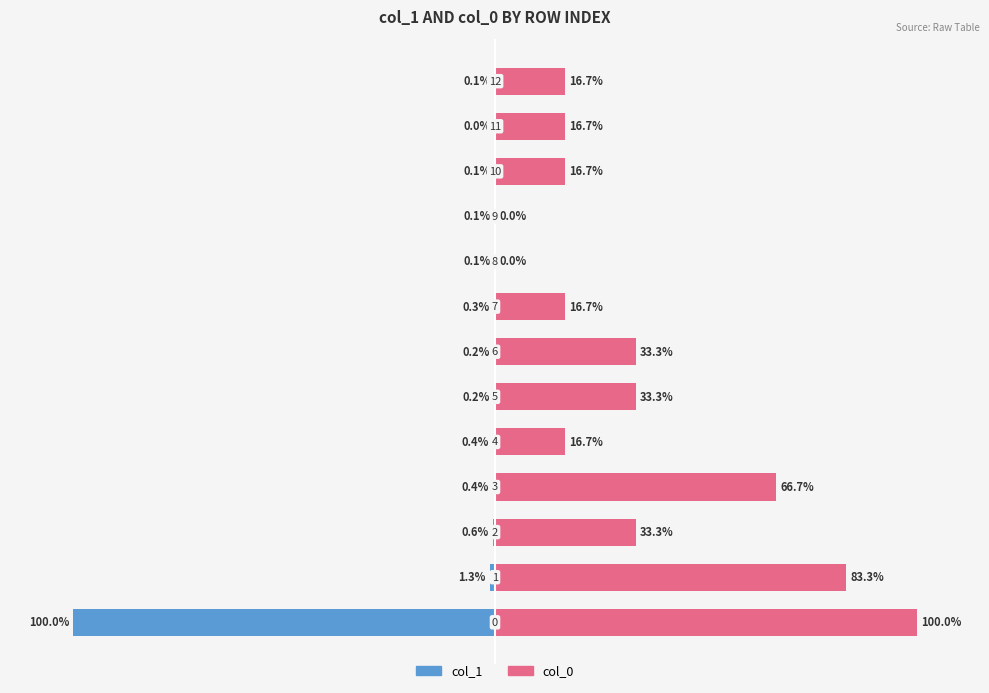

What is the difference between the col_0 values at 1 and 5?

50.0